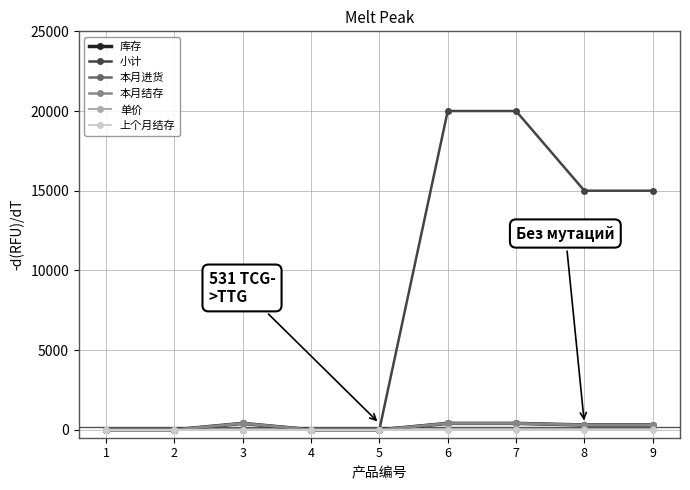

At which label does 库存 reach its minimum?

1